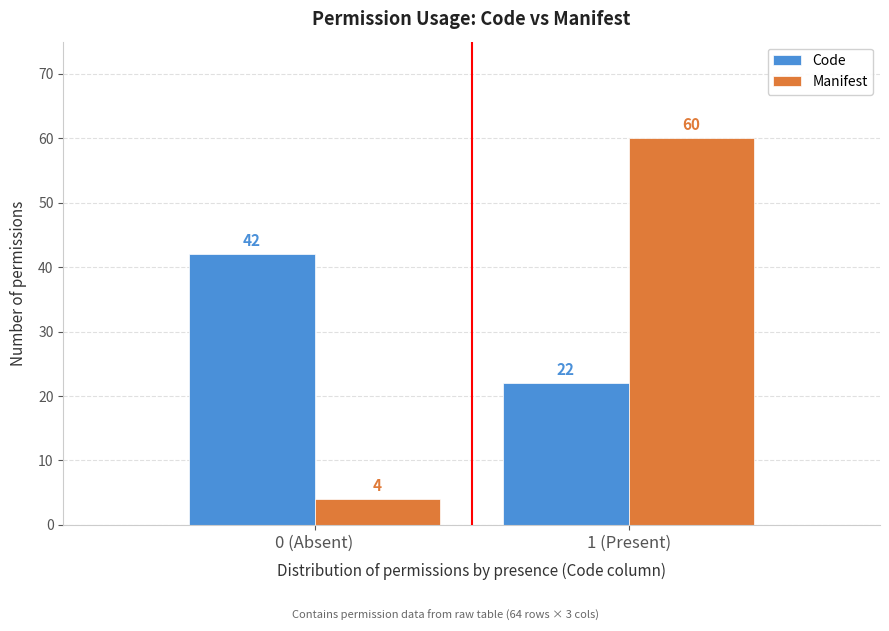

Reading right to left, list all the values displayed in this chart.

Code: 22	42
Manifest: 60	4